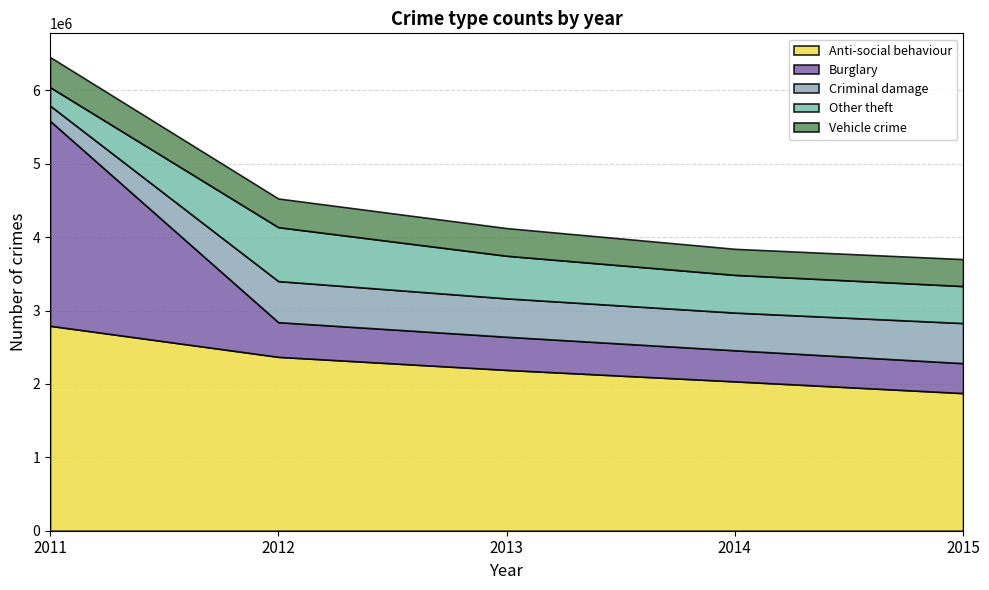

What is the minimum value for Anti-social behaviour?

1875229